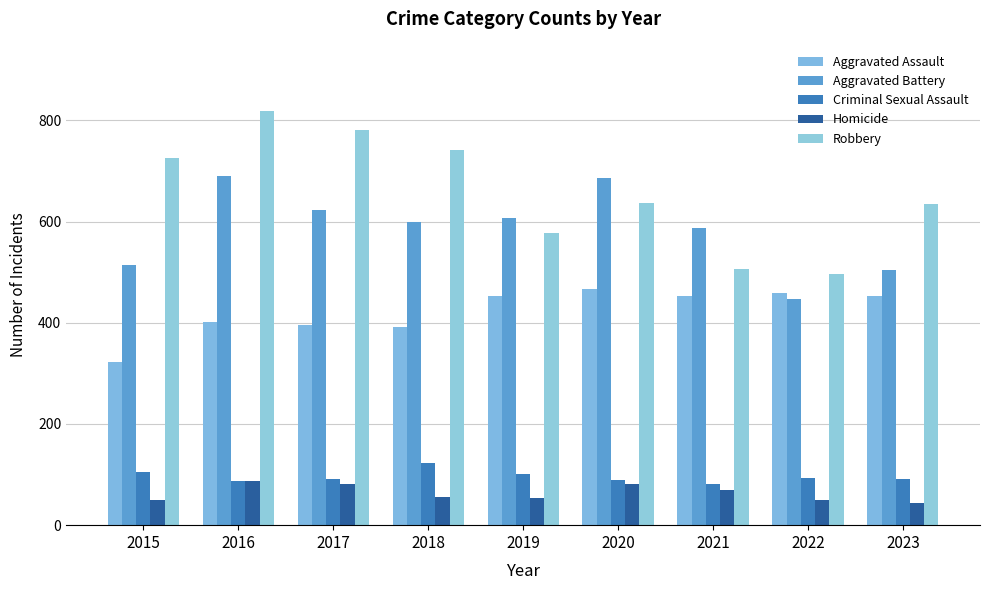

Is it true that Homicide equals 44 at 2021?

False